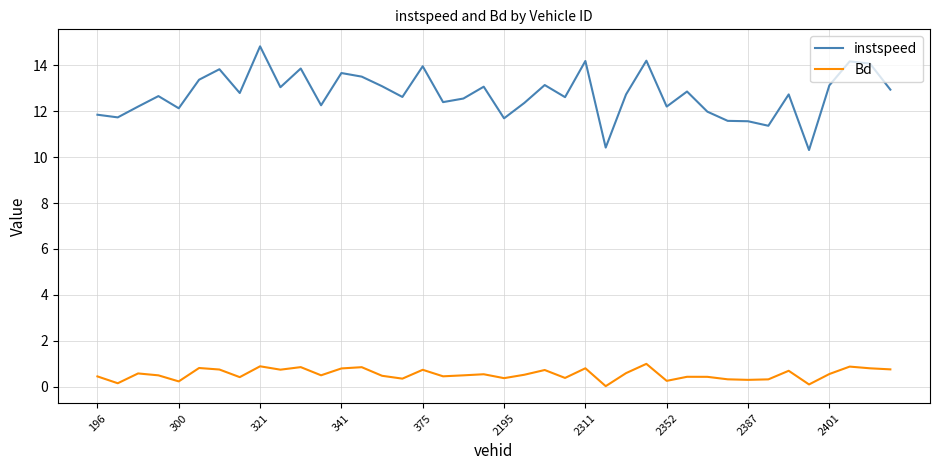

Which series has the largest total across all categories?

instspeed